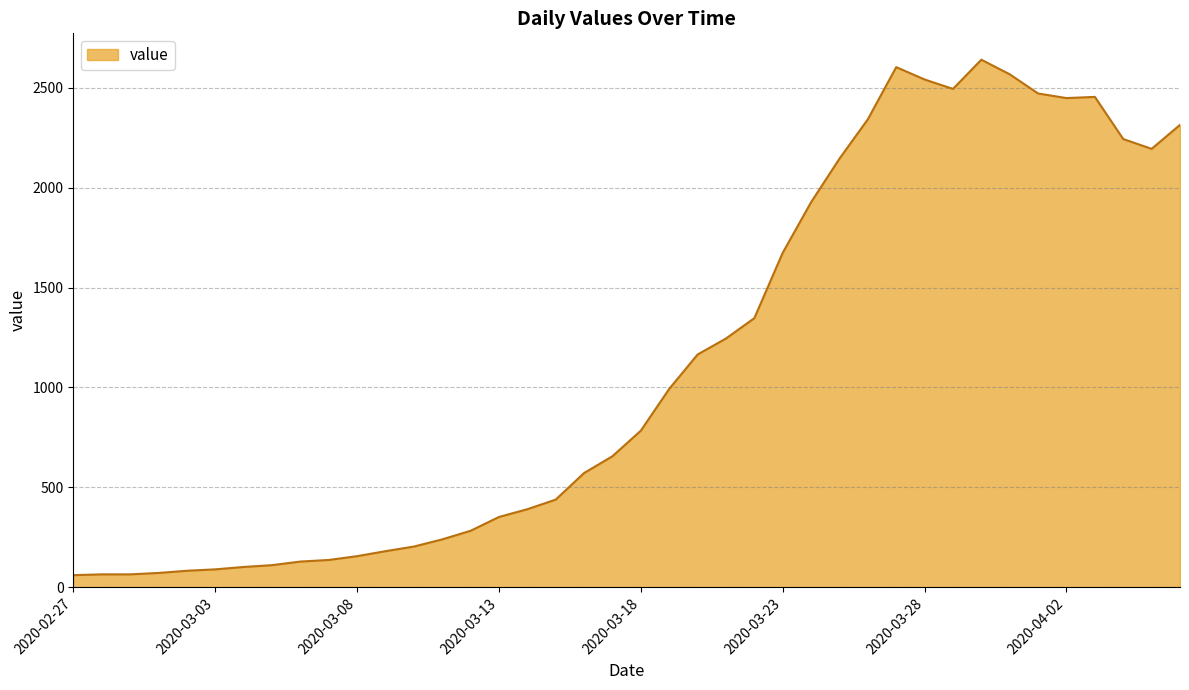

What is the minimum value shown in the chart?

61